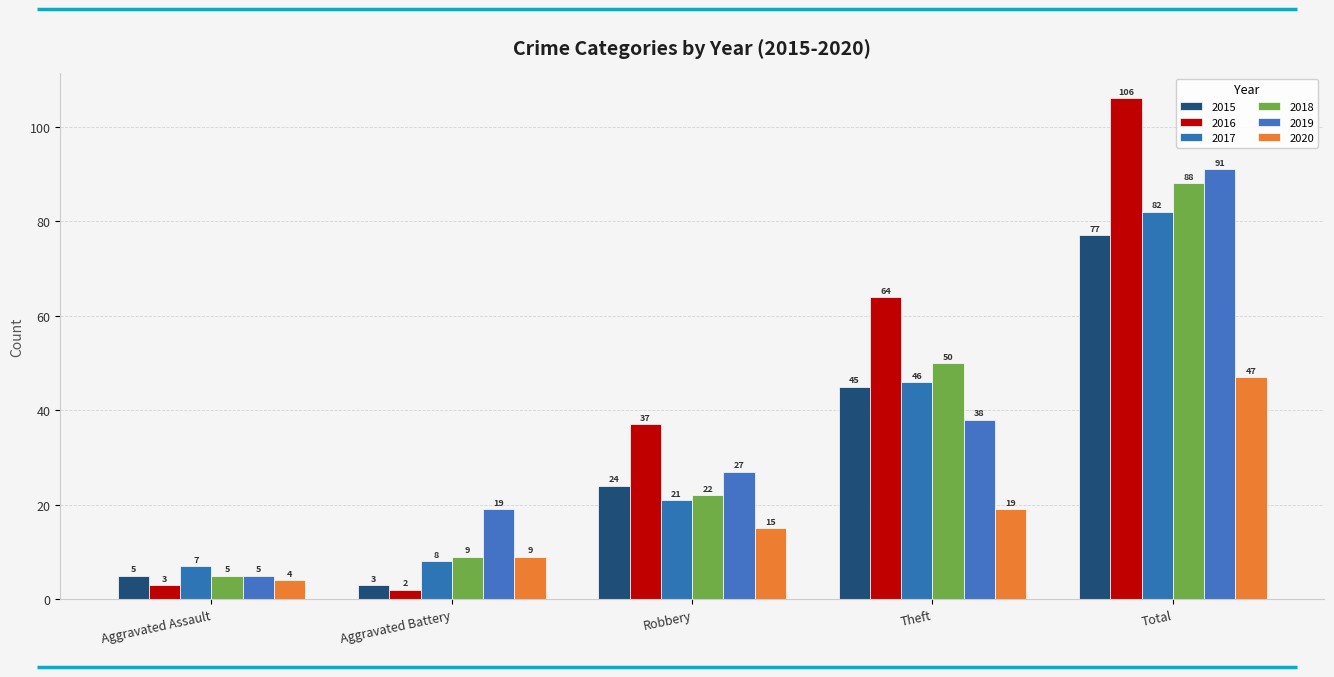

What is the maximum value shown in the chart?

106